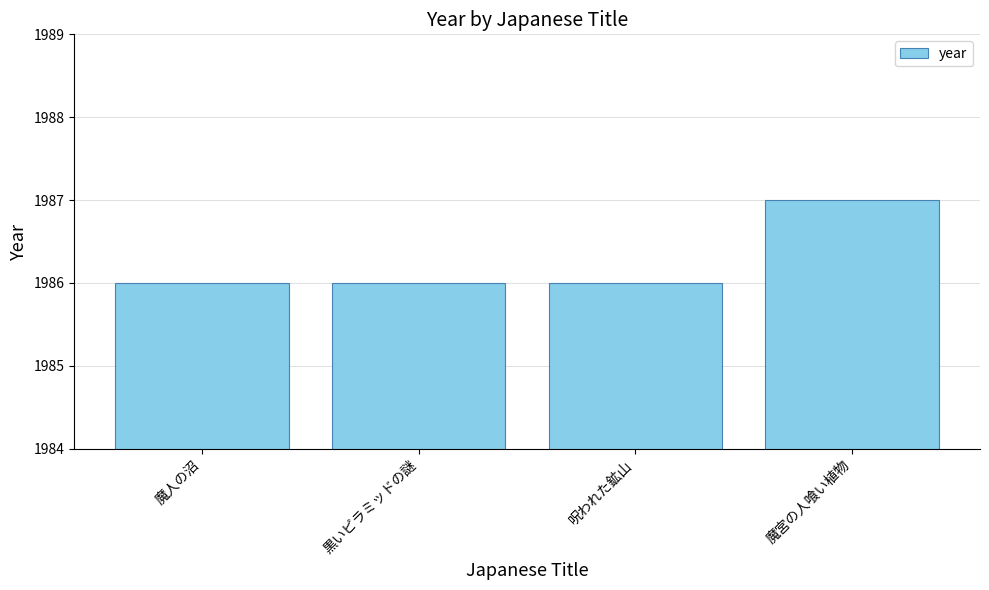

Which category has the highest value across all series?

魔宮の人喰い植物